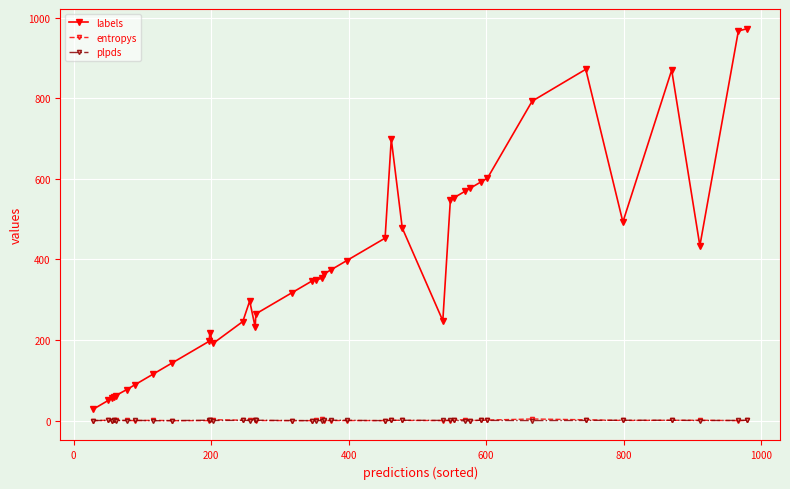

Does the chart have visible grid lines?

Yes